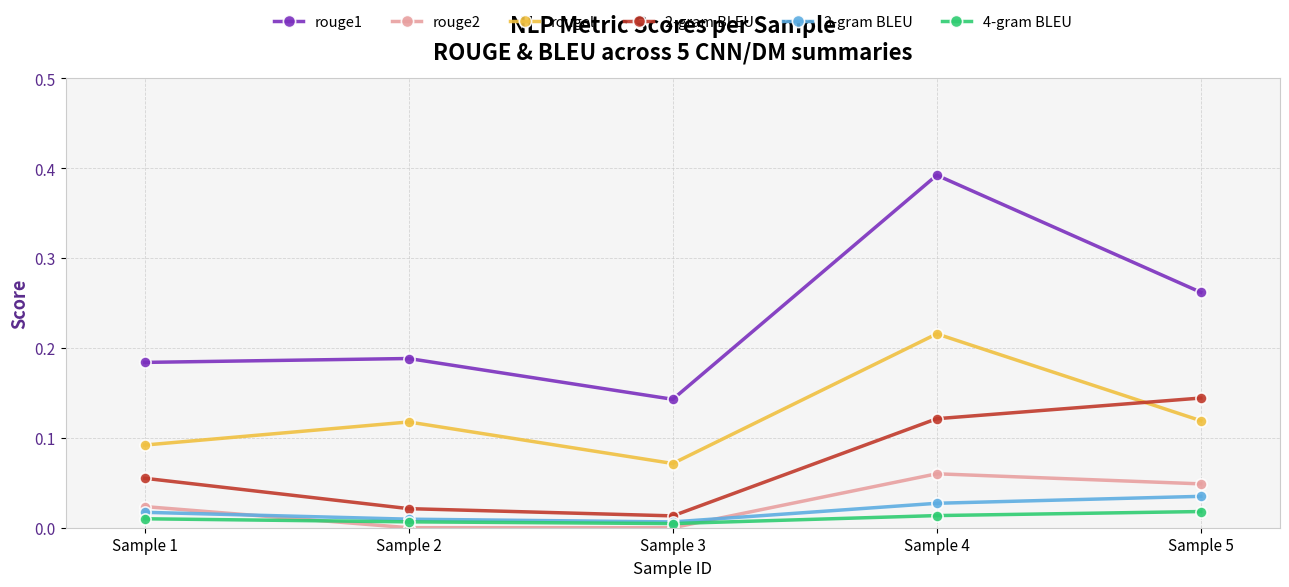

The 2-gram BLEU series shows 0.0 at Sample 2. True or false?

True